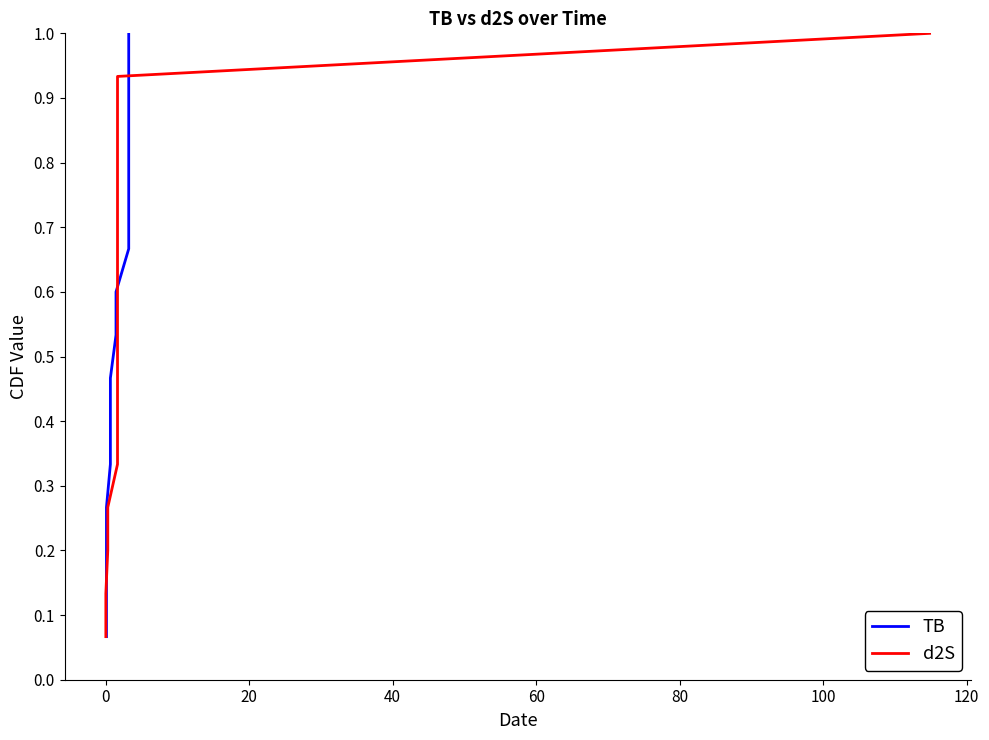

How many lines are shown in the chart?

2